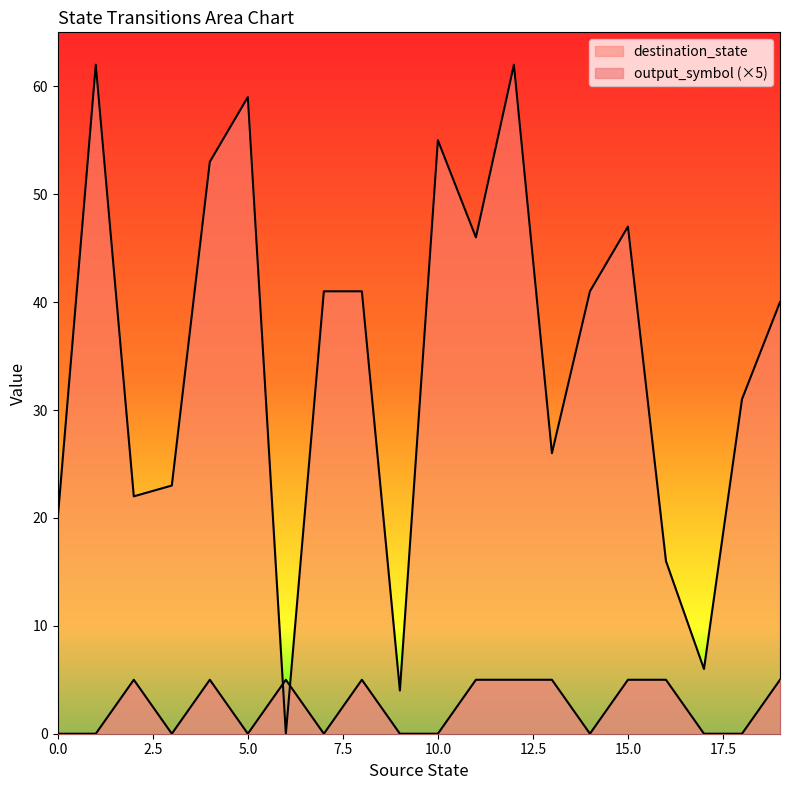

Reading left to right, what are all the values shown in this chart?

destination_state: 20	62	22	23	53	59	0	41	41	4	55	46	62	26	41	47	16	6	31	40
output_symbol: 0	0	5	0	5	0	5	0	5	0	0	5	5	5	0	5	5	0	0	5